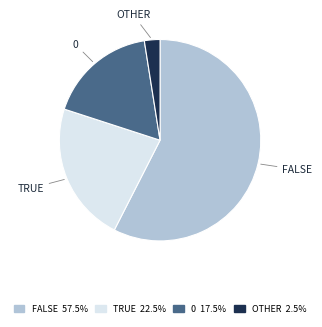

Is there a majority slice in this chart?

Yes